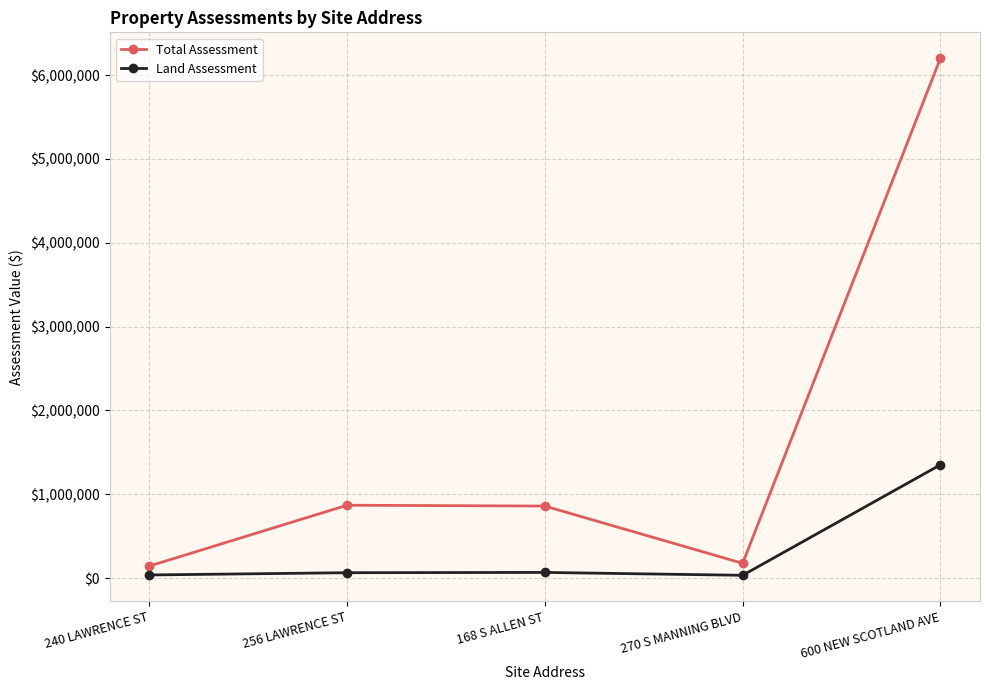

Rank the series by their maximum value, from lowest to highest.

Land Assessment, Total Assessment